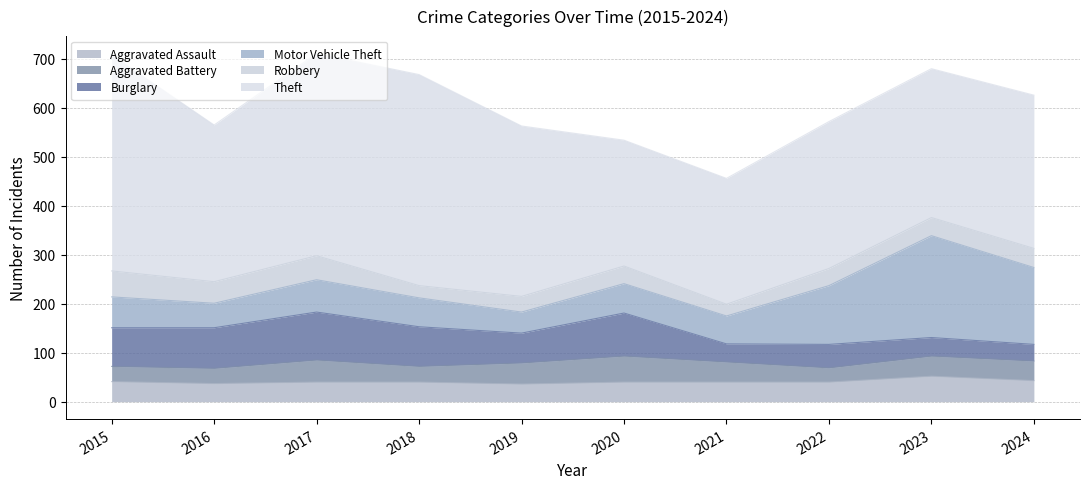

How many series are shown in this chart?

6